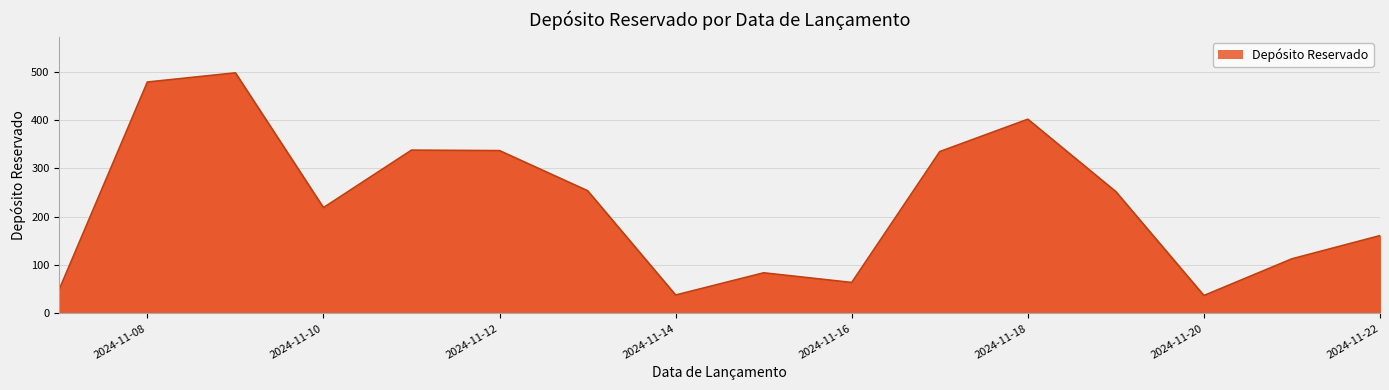

How many lines are shown in the chart?

1